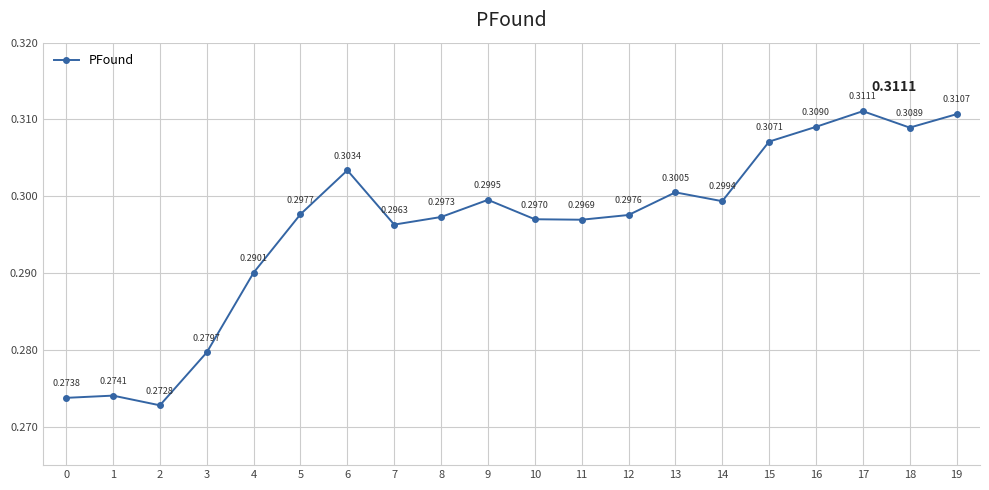

Between 17 and 2, which is larger?

17